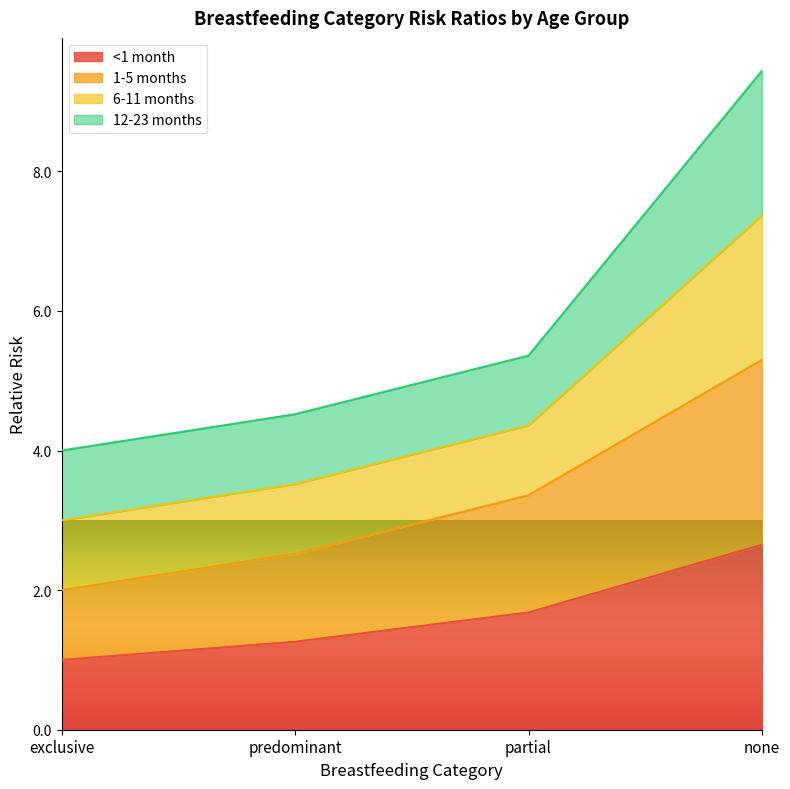

True or false: 1-5 months and <1 month cross at least once.

False